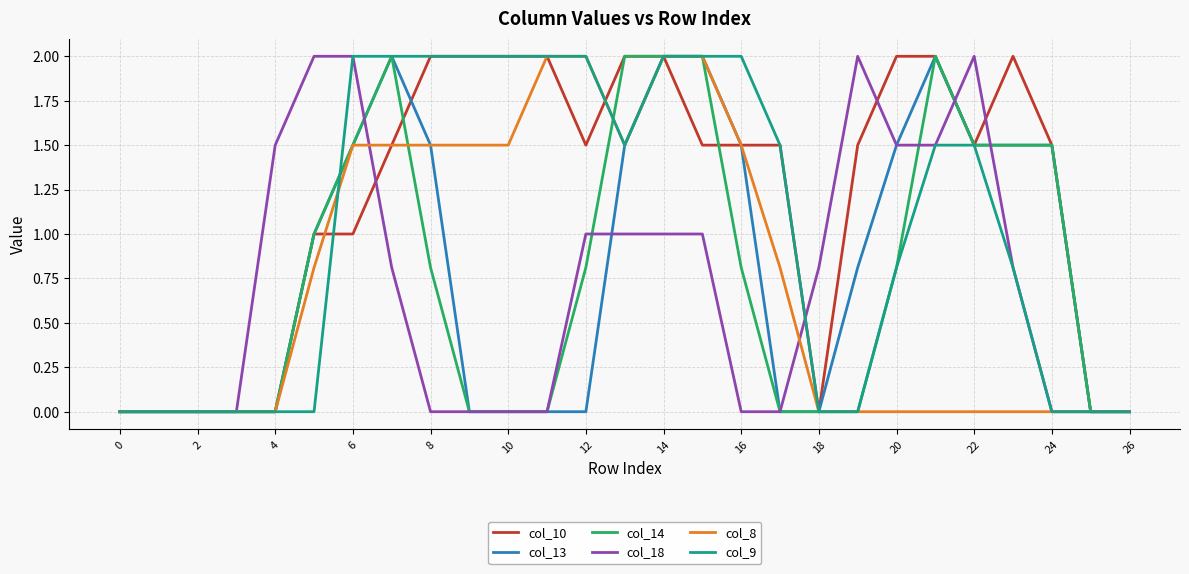

Reading right to left, what are all the values shown in this chart?

col_10: 0.0	0.0	1.5	2.0	1.5	2.0	2.0	1.5	0.0	1.5	1.5	1.5	2.0	2.0	1.5	2.0	2.0	2.0	2.0	1.5	1.0	1.0	0.0	0.0	0.0	0.0	0.0
col_13: 0.0	0.0	1.5	1.5	1.5	2.0	1.5	0.8	0.0	0.0	1.5	2.0	2.0	1.5	0.0	0.0	0.0	0.0	1.5	2.0	1.5	1.0	0.0	0.0	0.0	0.0	0.0
col_14: 0.0	0.0	1.5	1.5	1.5	2.0	0.8	0.0	0.0	0.0	0.8	2.0	2.0	2.0	0.8	0.0	0.0	0.0	0.8	2.0	1.5	1.0	0.0	0.0	0.0	0.0	0.0
col_18: 0.0	0.0	0.0	0.8	2.0	1.5	1.5	2.0	0.8	0.0	0.0	1.0	1.0	1.0	1.0	0.0	0.0	0.0	0.0	0.8	2.0	2.0	1.5	0.0	0.0	0.0	0.0
col_8: 0.0	0.0	0.0	0.0	0.0	0.0	0.0	0.0	0.0	0.8	1.5	2.0	2.0	1.5	2.0	2.0	1.5	1.5	1.5	1.5	1.5	0.8	0.0	0.0	0.0	0.0	0.0
col_9: 0.0	0.0	0.0	0.8	1.5	1.5	0.8	0.0	0.0	1.5	2.0	2.0	2.0	1.5	2.0	2.0	2.0	2.0	2.0	2.0	2.0	0.0	0.0	0.0	0.0	0.0	0.0